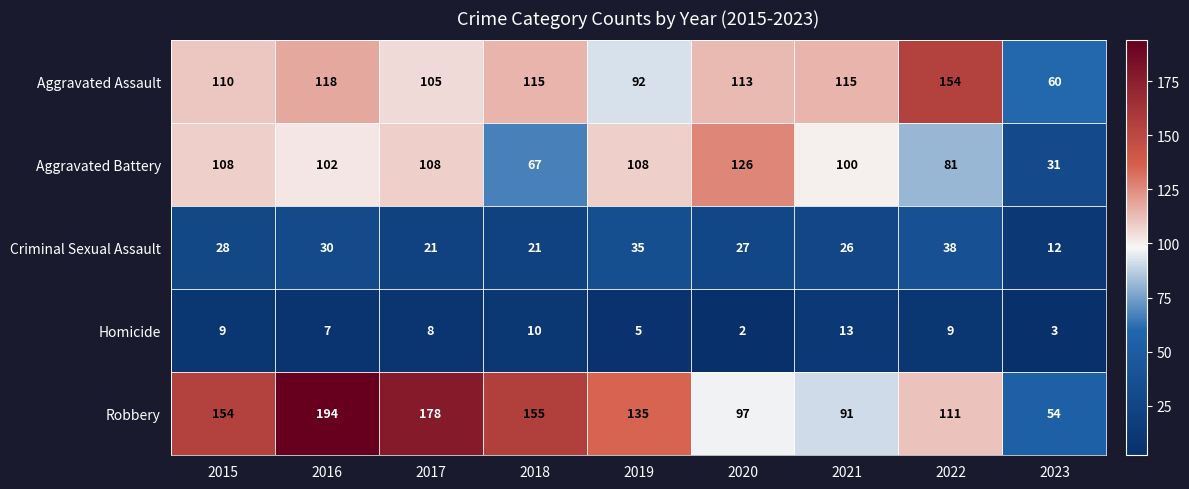

Count the number of categories in the chart.

9